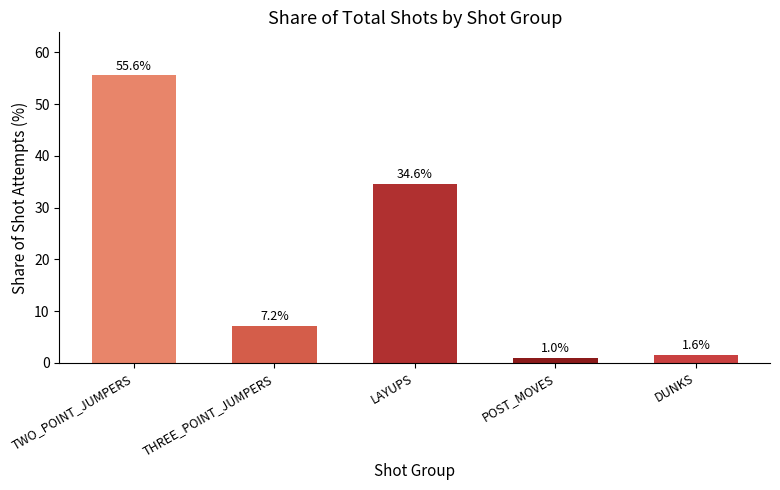

Between POST_MOVES and DUNKS, which is larger?

DUNKS